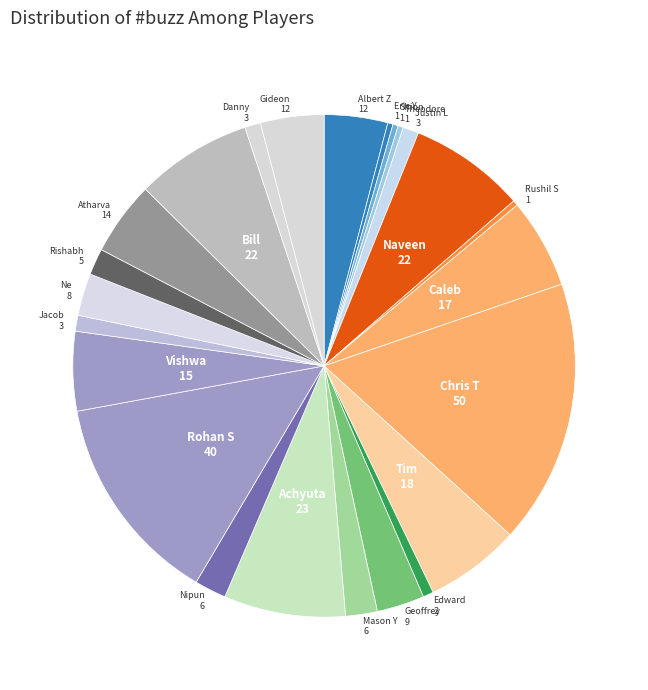

Which slice is the largest?

Chris T